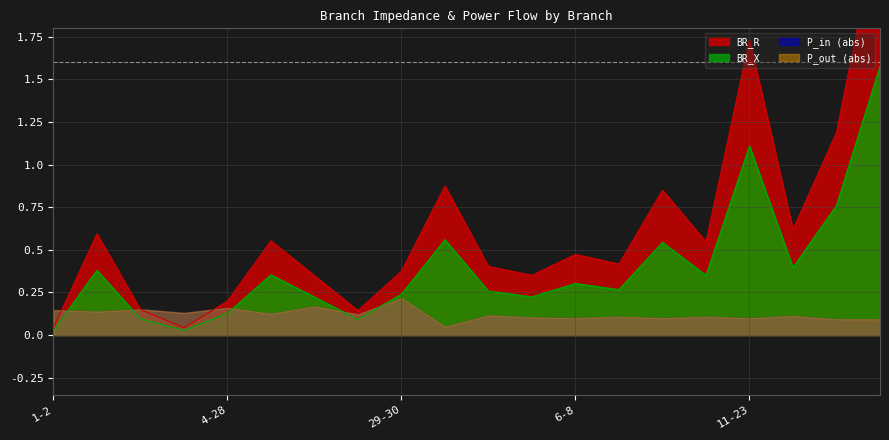

Read the BR_X value at 9-10.

0.4